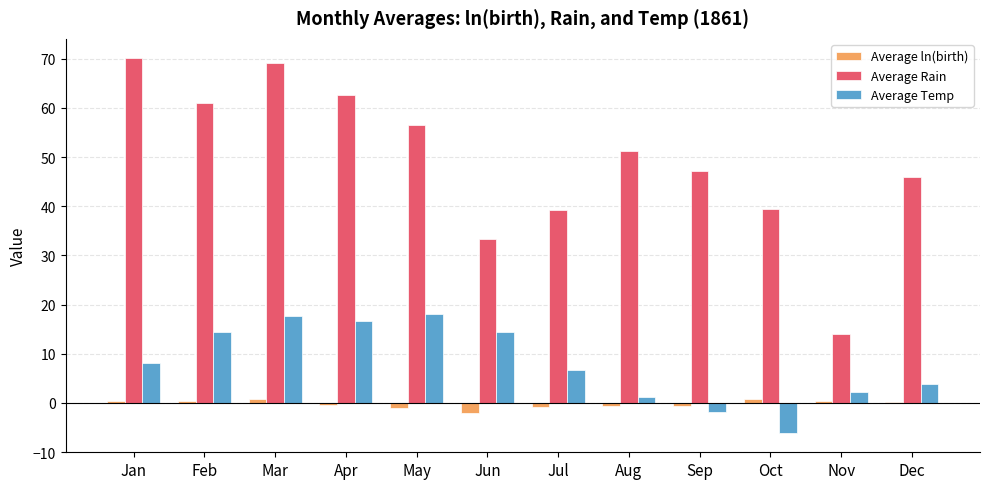

What is the difference between the Average ln(birth) values at Dec and Oct?

0.6